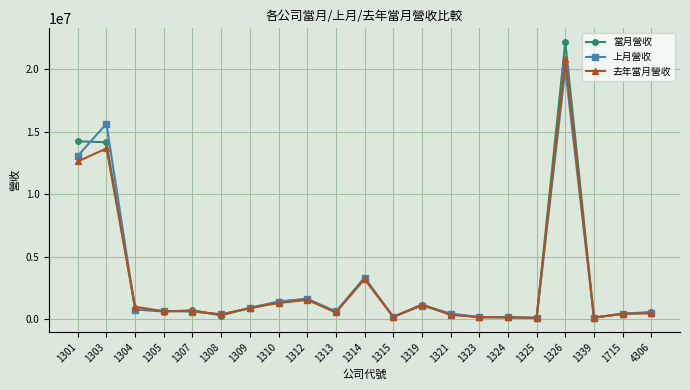

How many lines are shown in the chart?

3